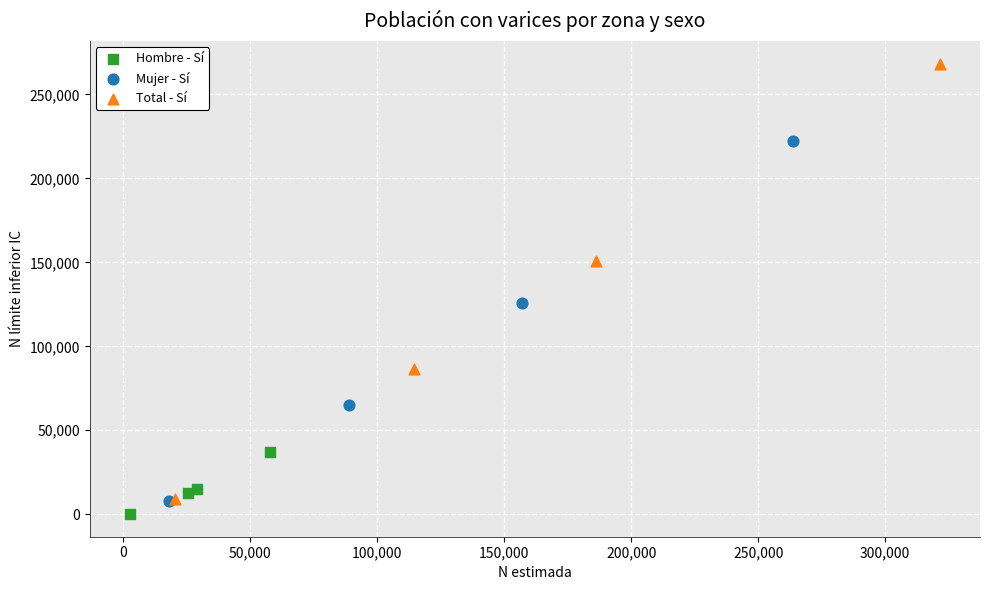

What are all the series names shown in the legend?

Hombre - Sí, Mujer - Sí, Total - Sí